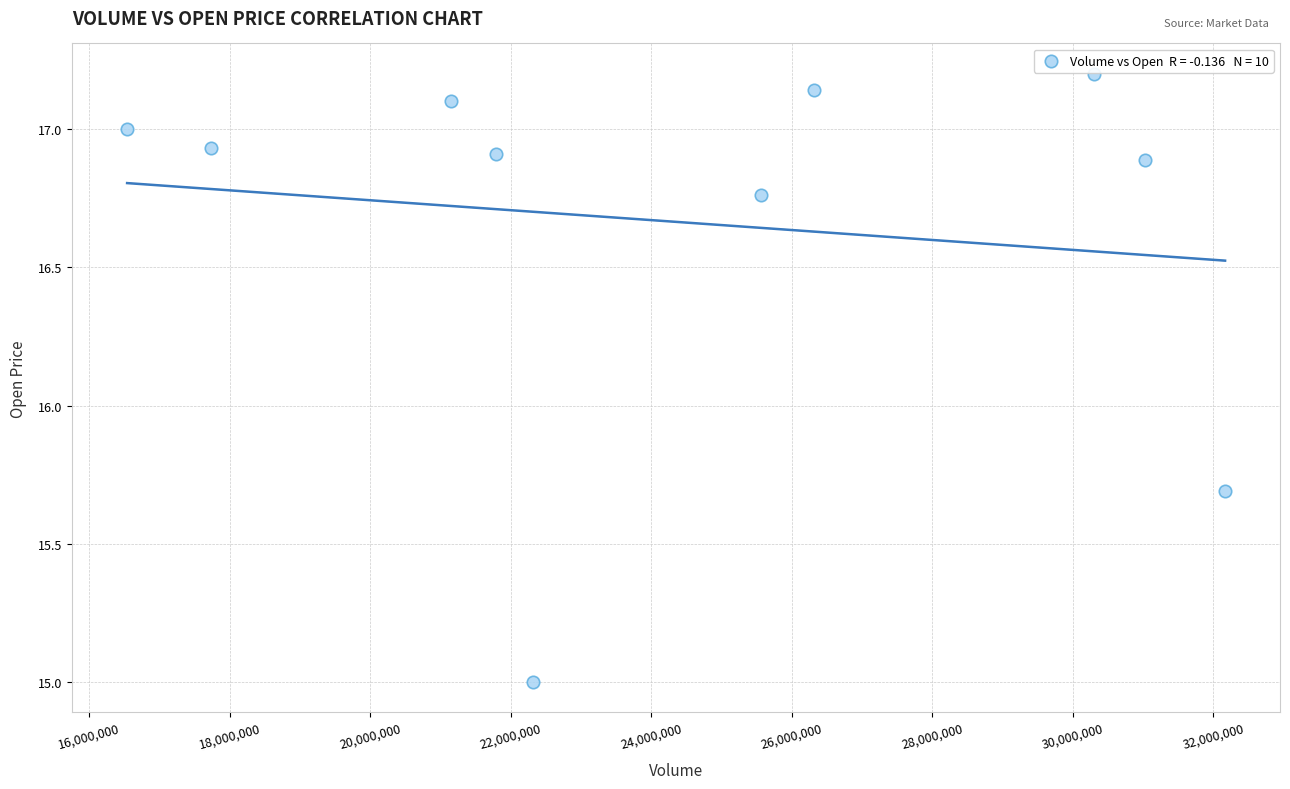

What is the range of Y values (max minus min)?

2.2